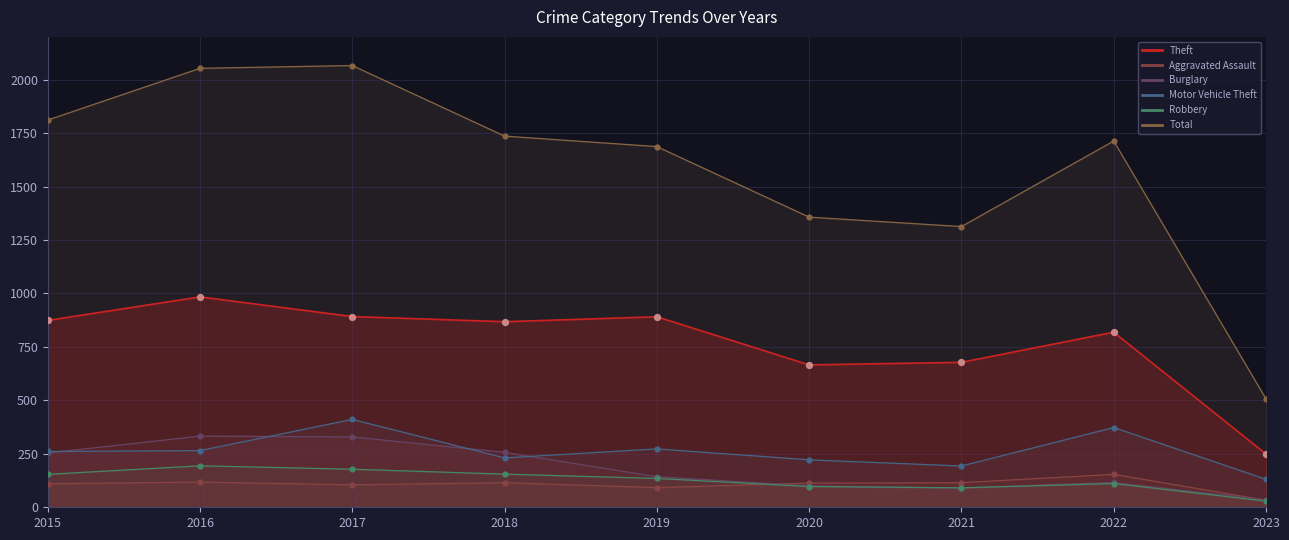

Which series has the largest total across all categories?

Total